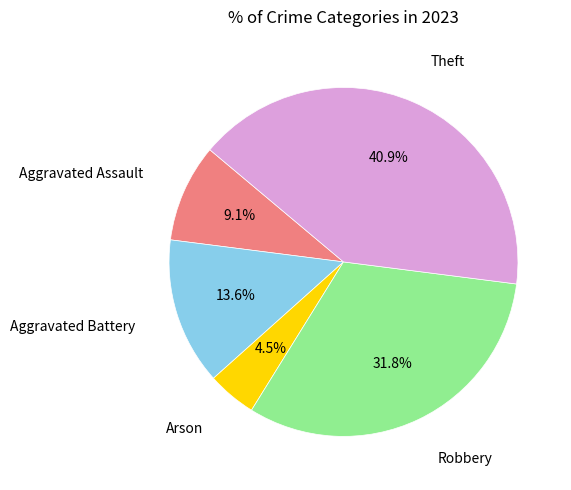

To the nearest percent, what is the difference between the Arson and Theft slice percentages?

36%